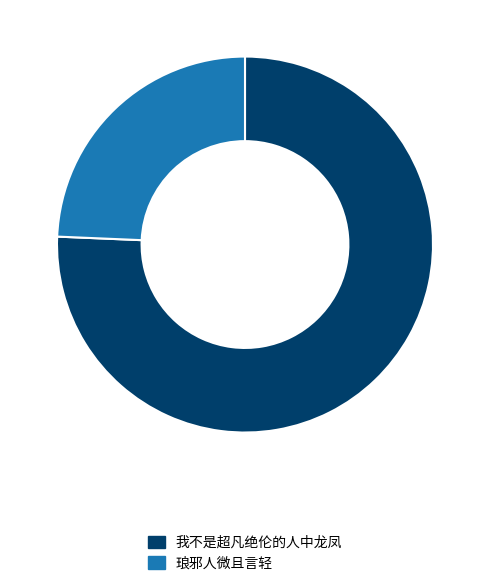

Does any single category account for the majority?

Yes